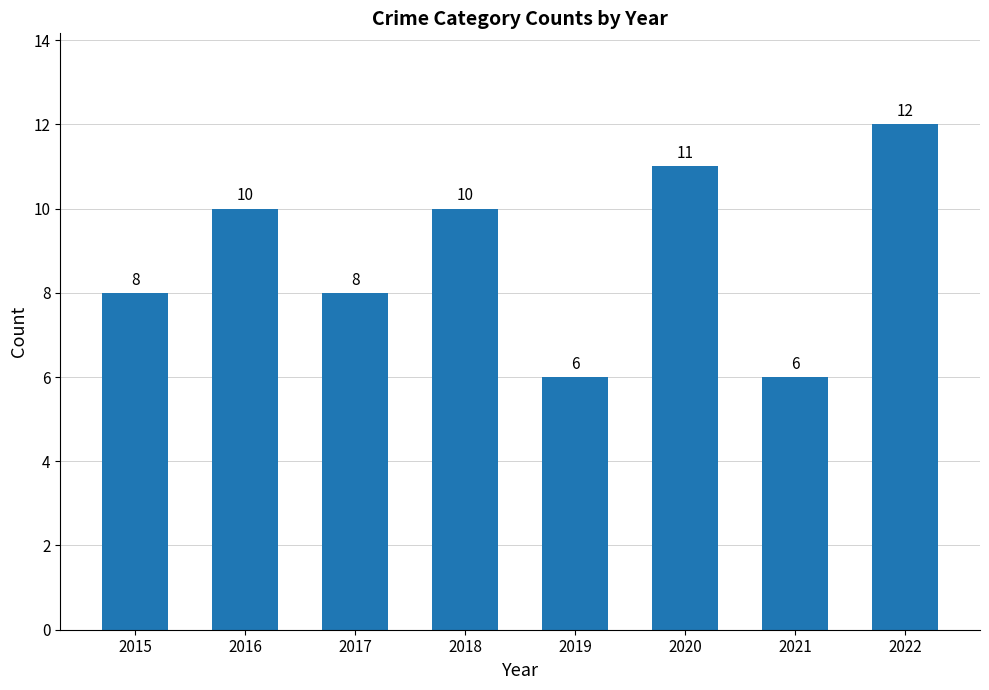

Reading left to right, list all the values displayed in this chart.

2015=8	2016=10	2017=8	2018=10	2019=6	2020=11	2021=6	2022=12